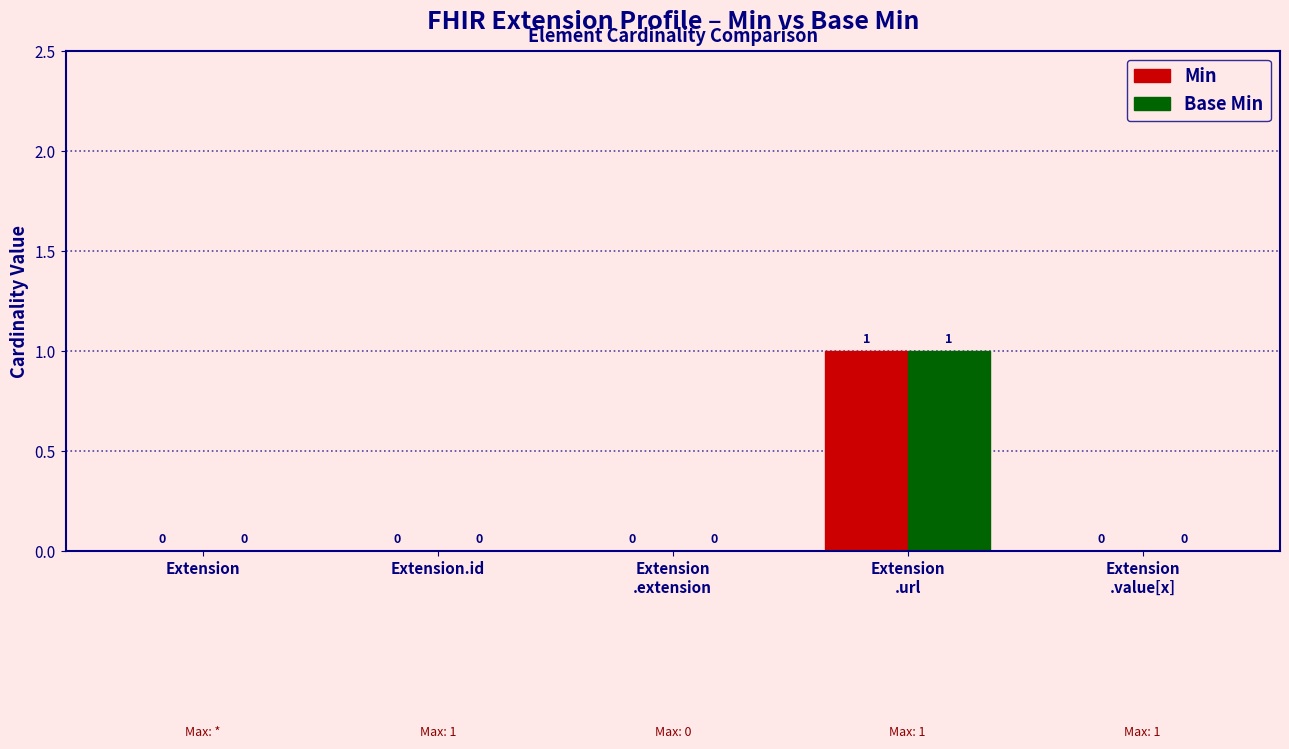

How many Base Min values are between 0 and 1?

5